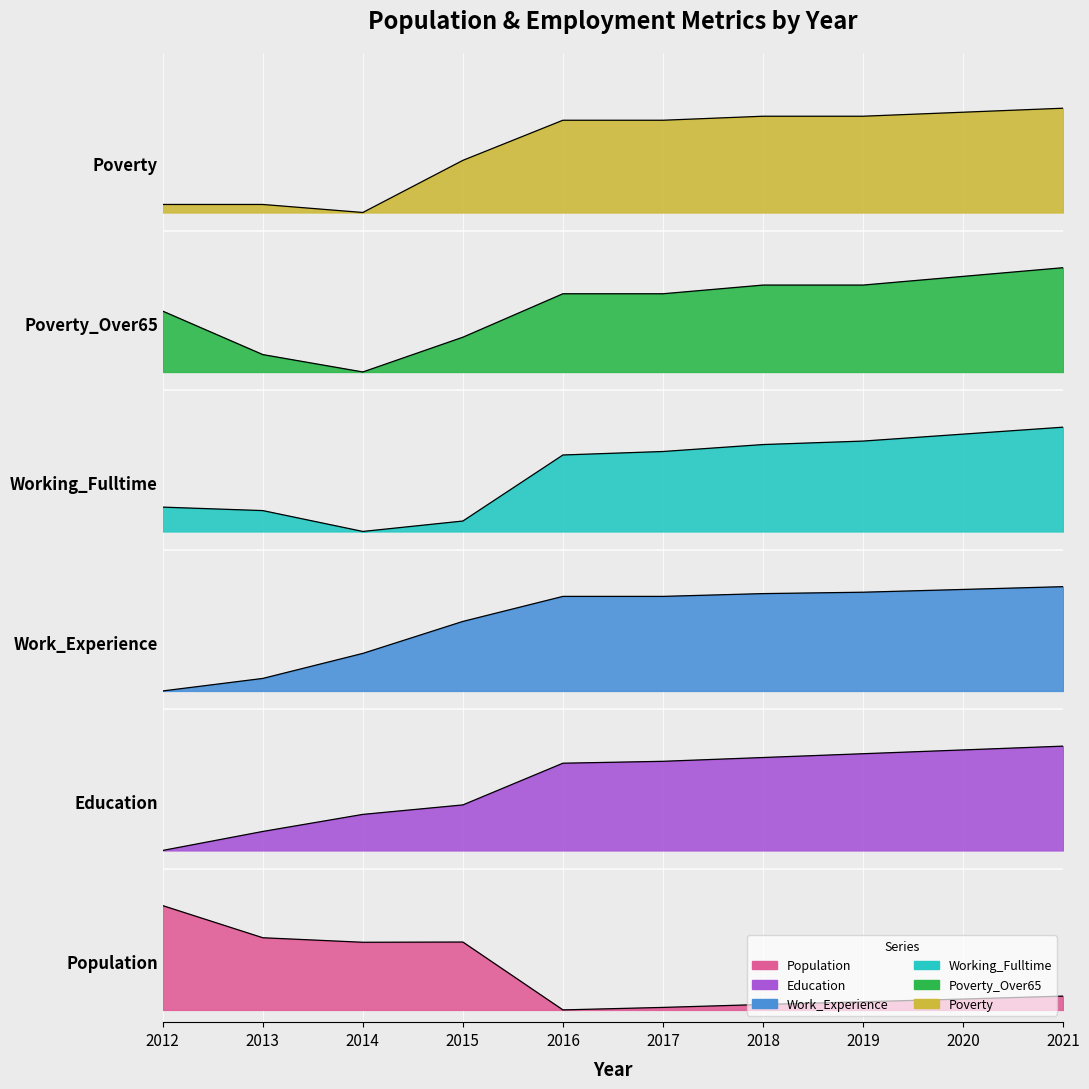

The value of Poverty at 2016 is 12.2. True or false?

False